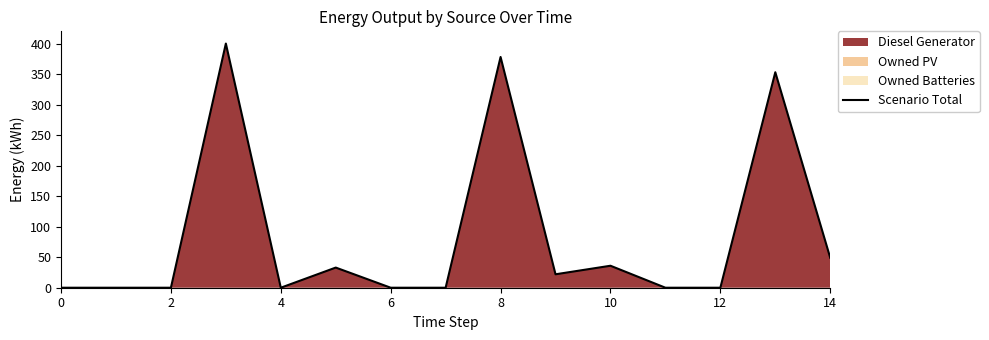

The chart shows a value of 72 at 13. True or false?

False